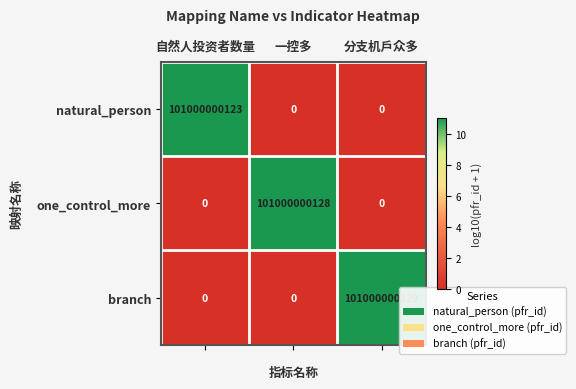

Count the number of categories in the chart.

3